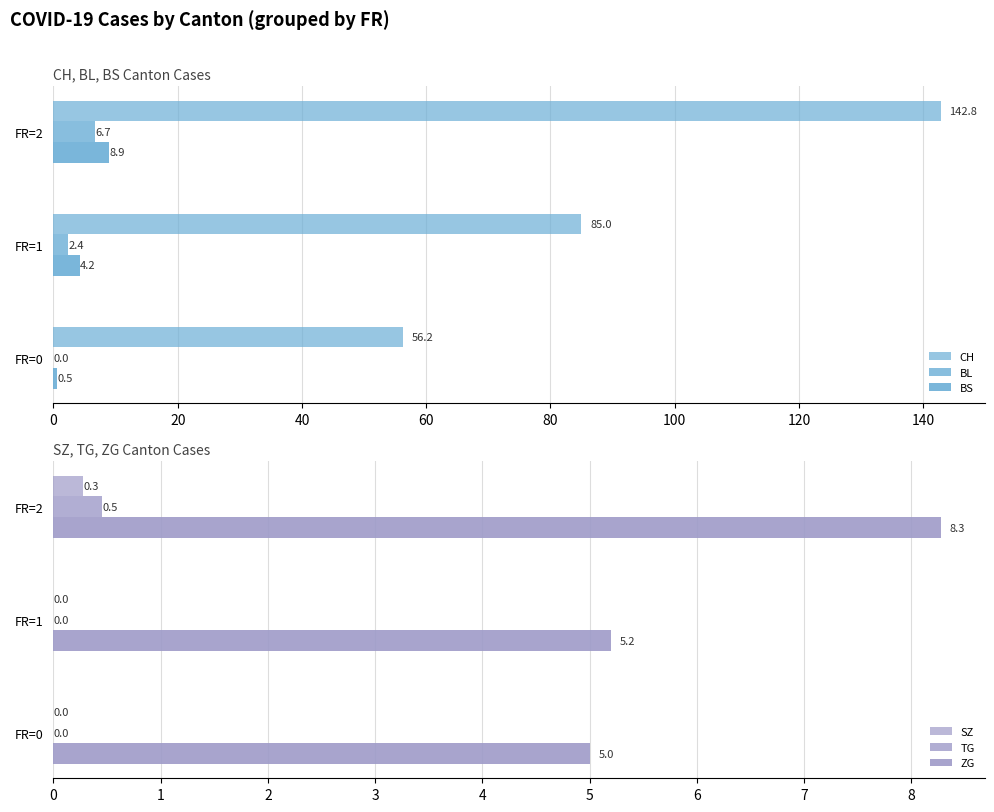

How many data points in BS are above 4?

2